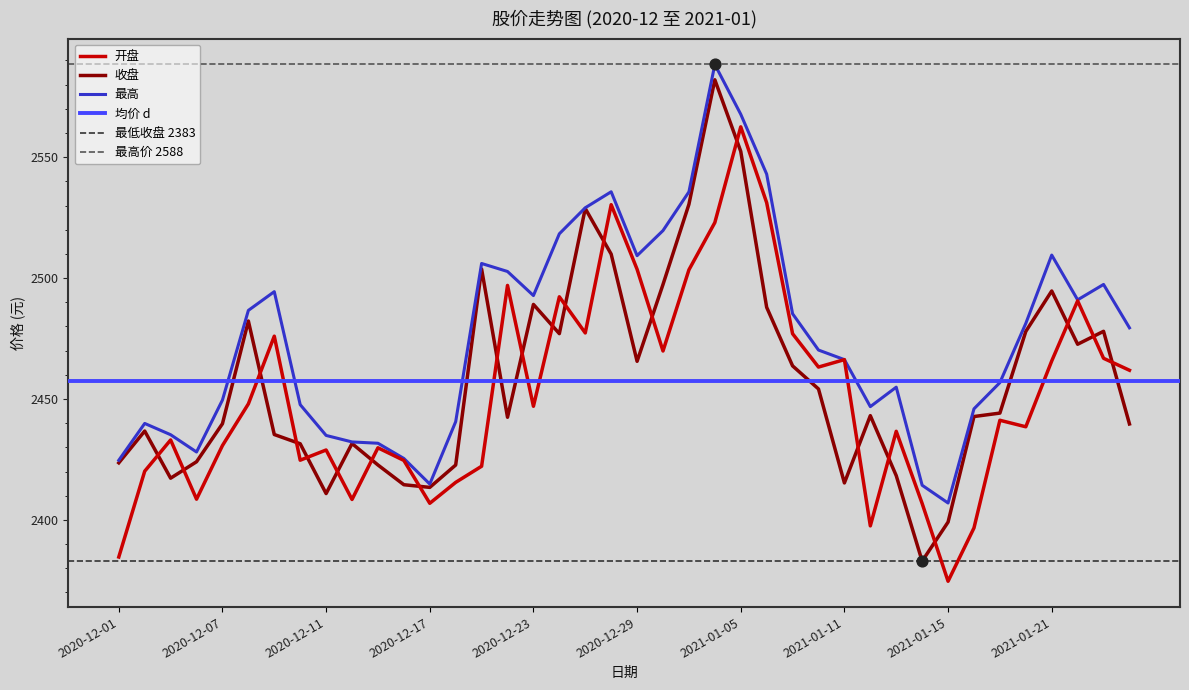

Which series contains the lowest Y value?

开盘